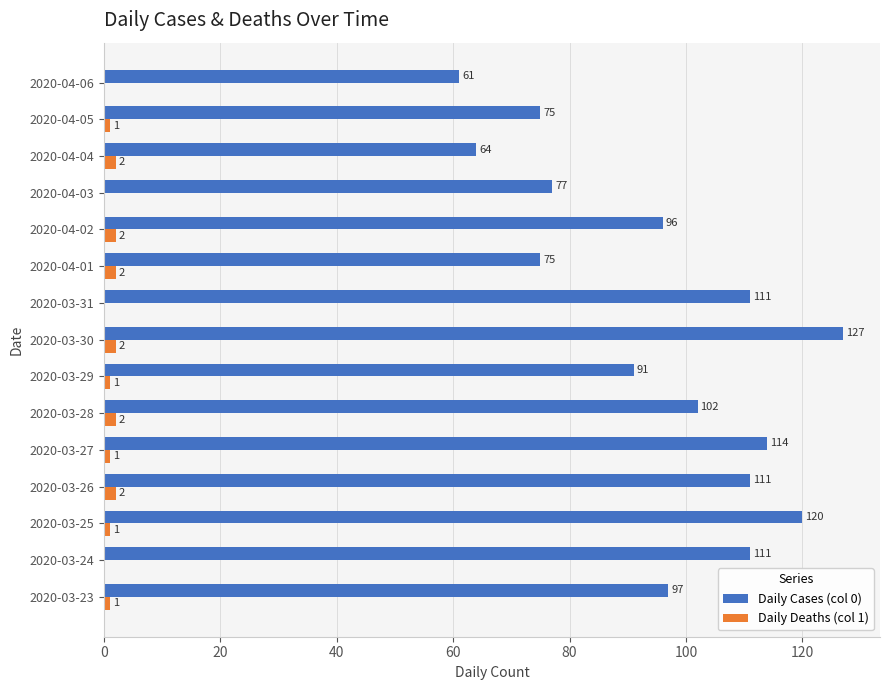

What is the approximate value of Daily Cases (col 0) at 2020-04-03?

77